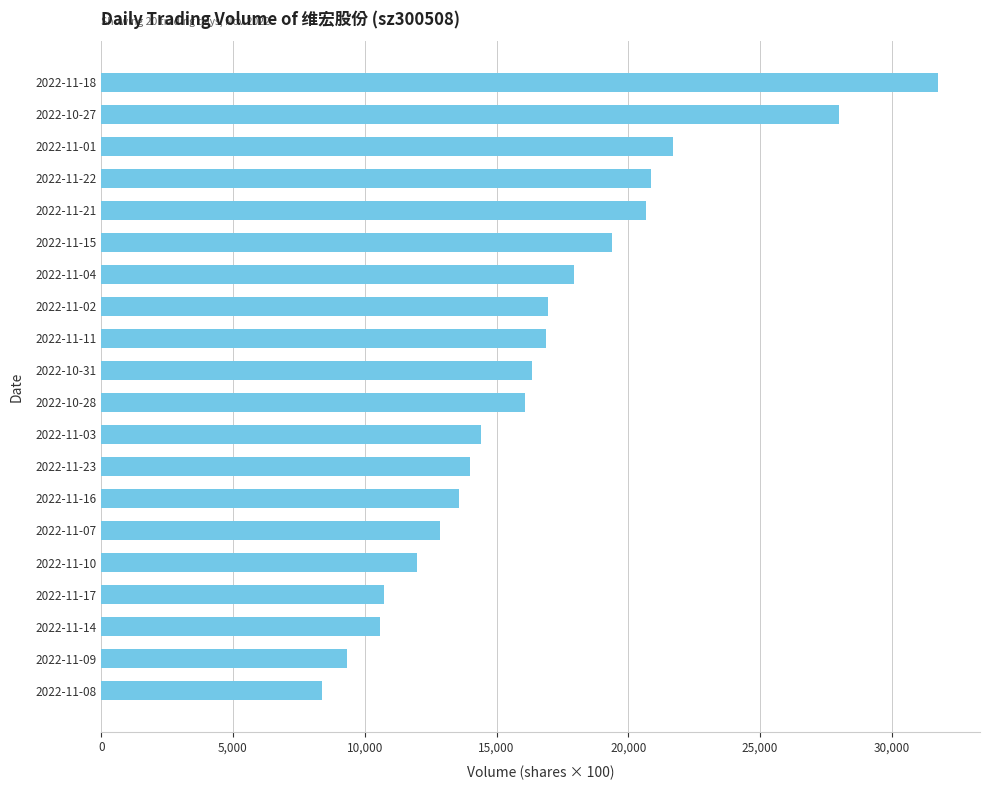

What is the difference between the maximum and minimum values?

23384